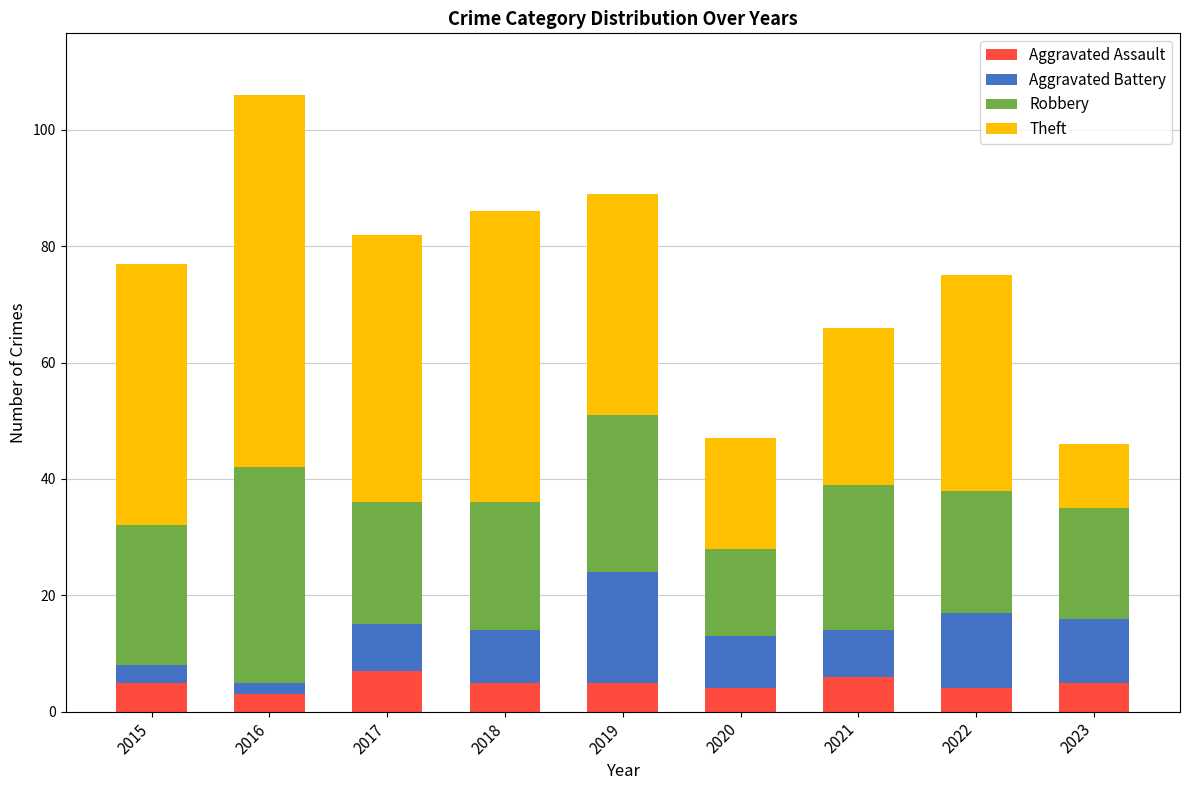

At which category is the sum across all series the highest?

2016